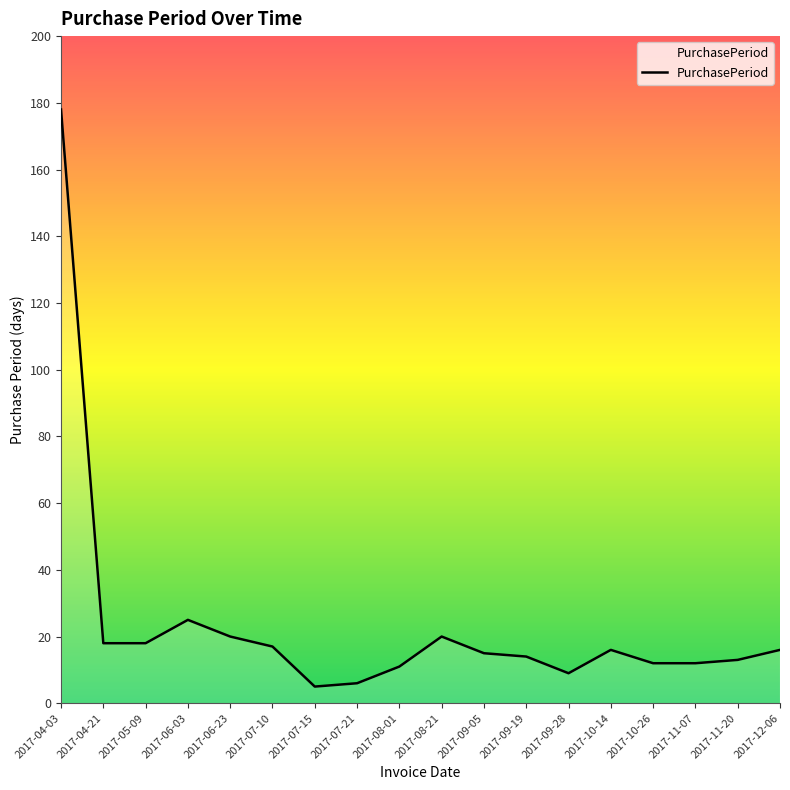

What is the difference between the second highest and minimum values?

20